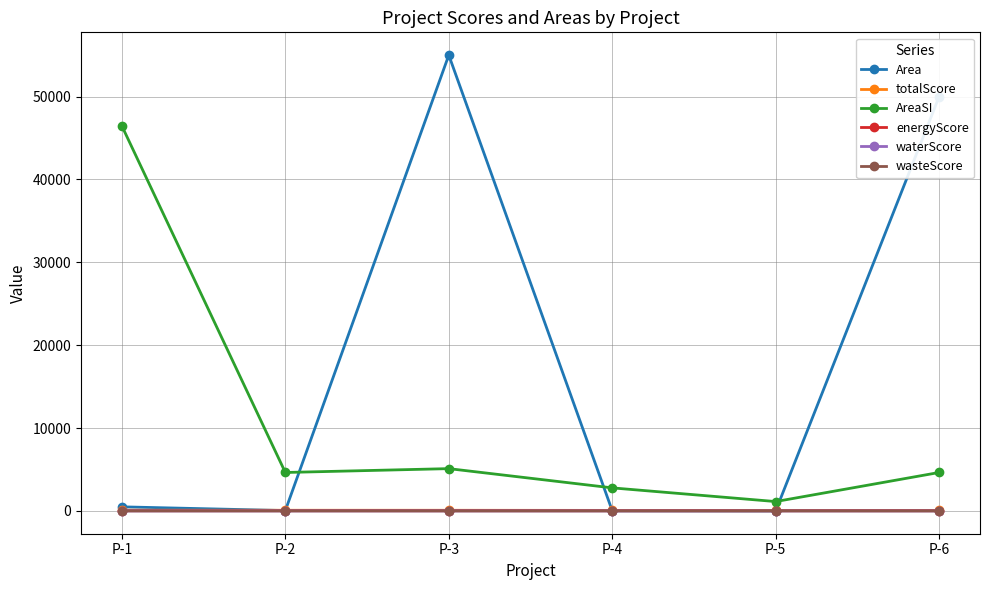

At which category does AreaSI reach its first local peak?

P-3